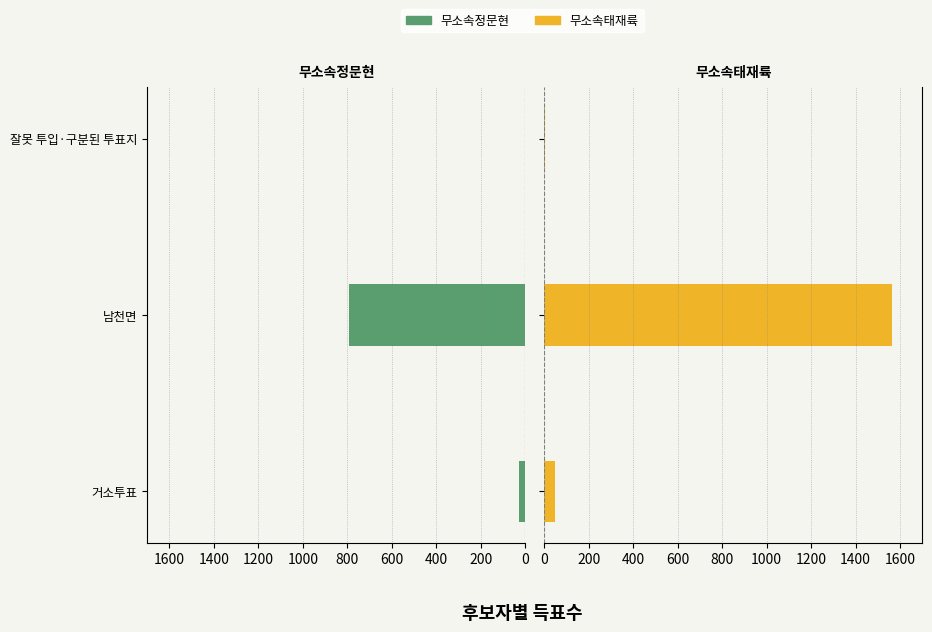

What is the difference between the maximum and second lowest values in the 무소속태재륙 series?

1512